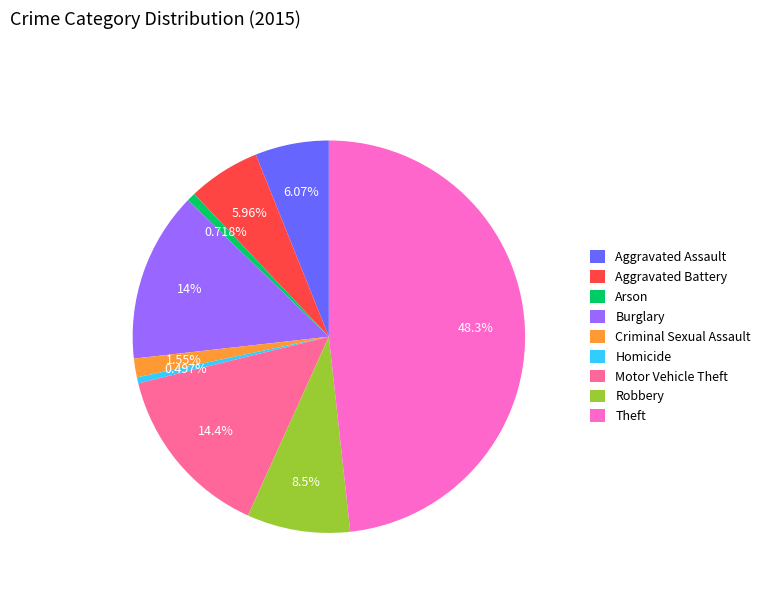

Which category has the biggest portion of the pie?

Theft